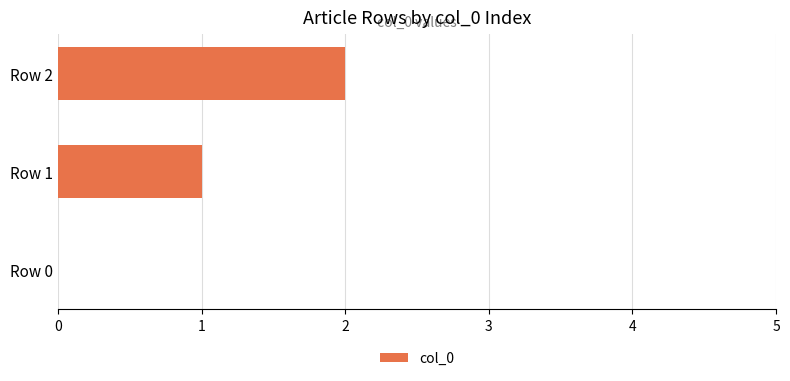

What is the sum of all values?

3